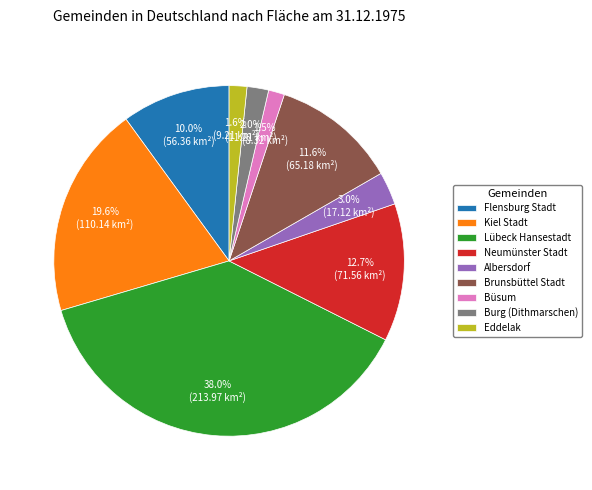

Is there any slice that represents more than half of the pie?

No